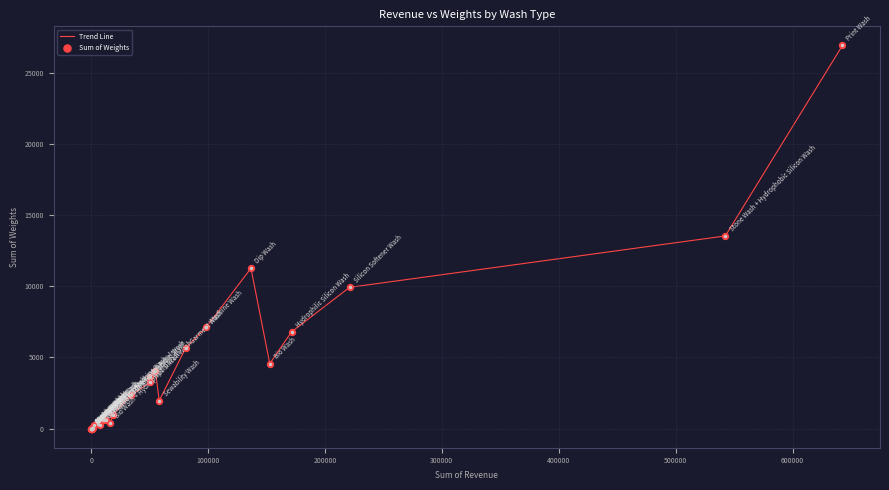

What is the maximum value shown in the chart?

26941.0